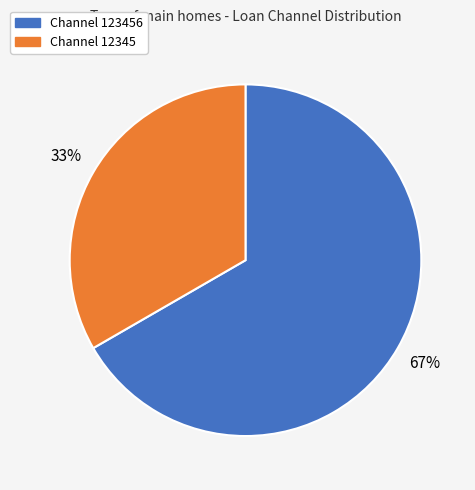

Is there any slice that represents more than half of the pie?

Yes